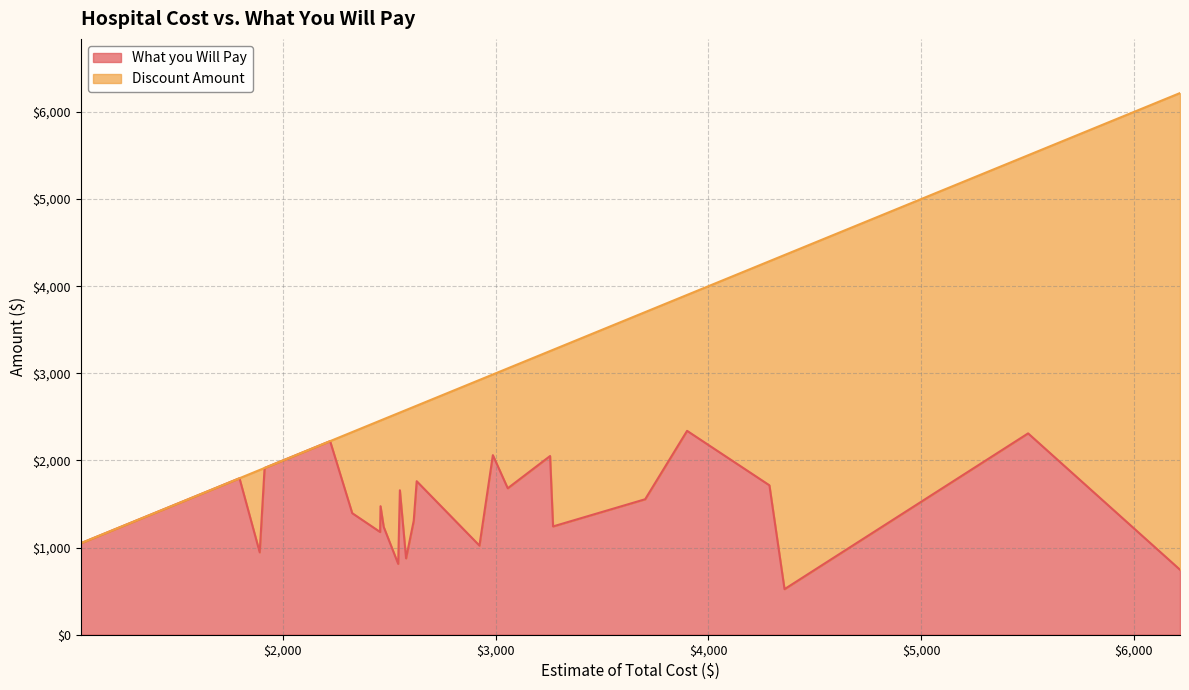

What is the maximum value for What you Will Pay?

2340